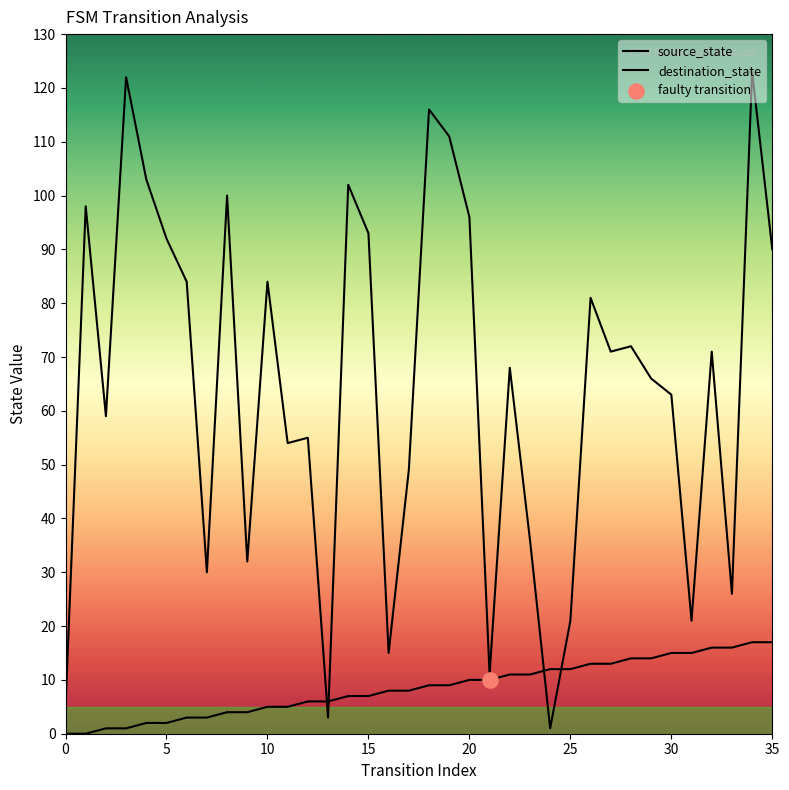

What are all the series names shown in the legend?

source_state, destination_state